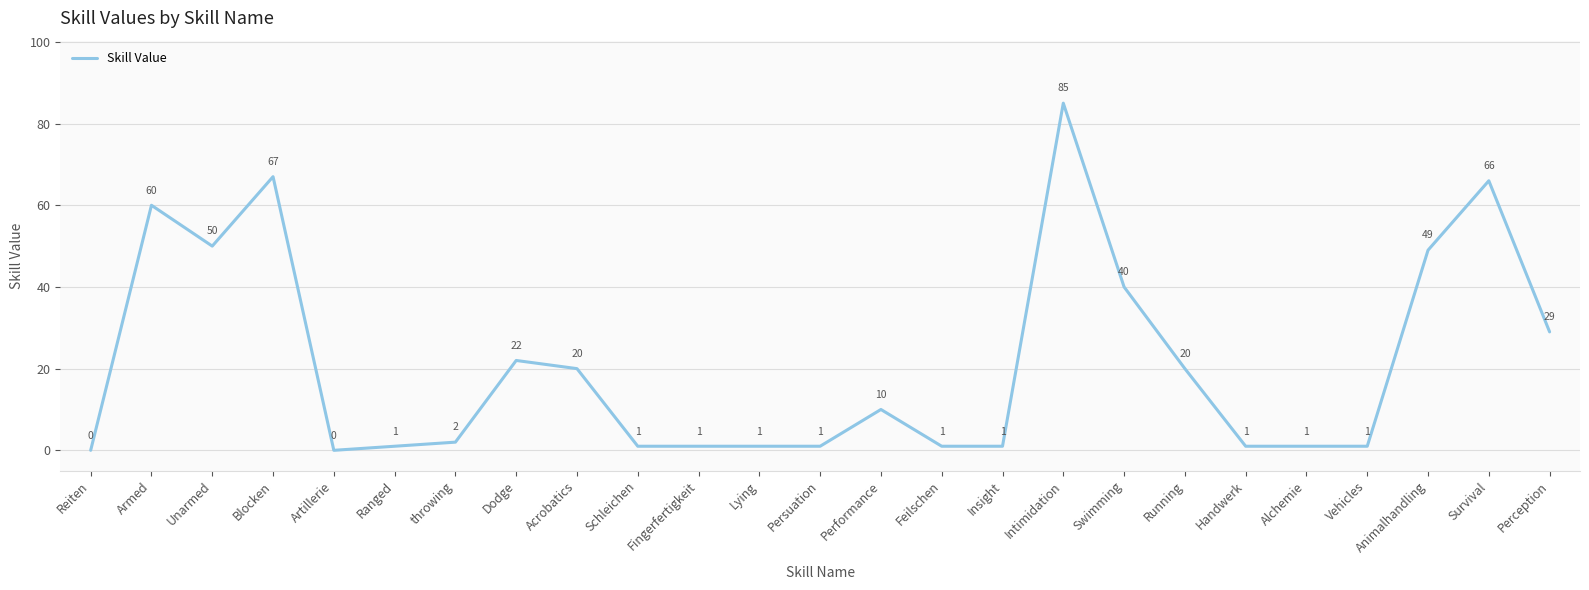

Reading left to right, what are all the values shown in this chart?

0	60	50	67	0	1	2	22	20	1	1	1	1	10	1	1	85	40	20	1	1	1	49	66	29